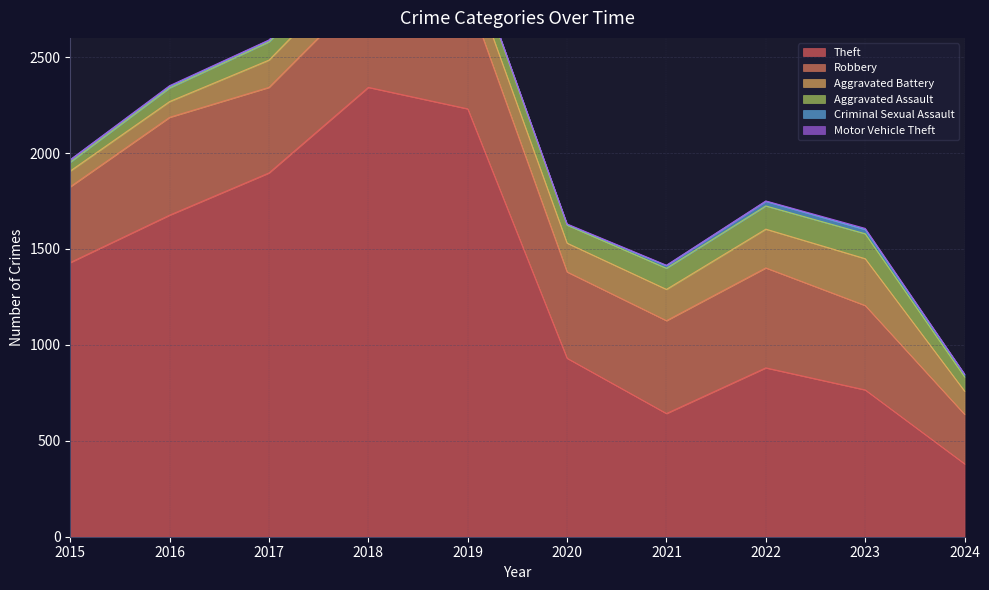

How many distinct data groups are displayed?

6